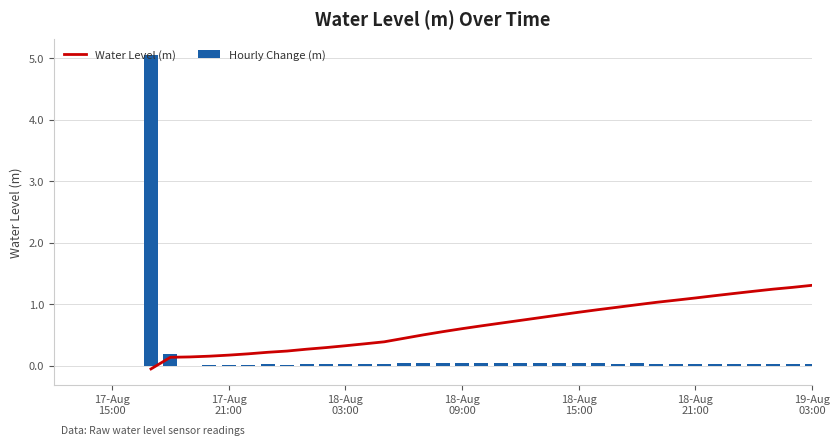

What is the sum of all Hourly Change (m) values?

6.4